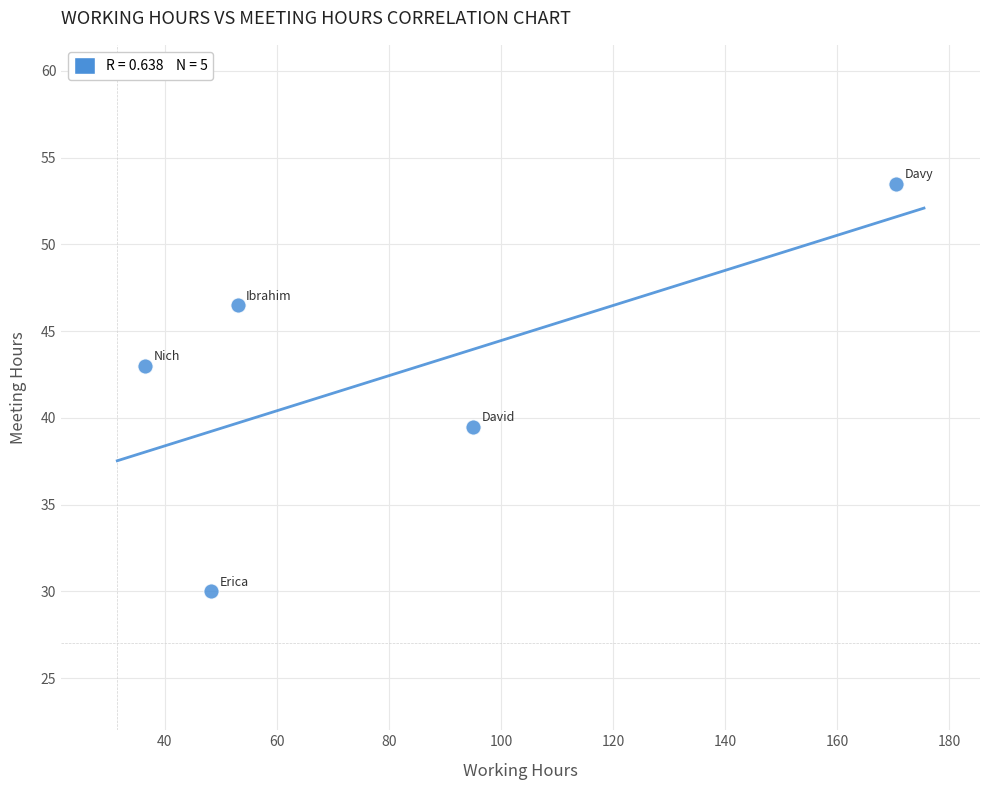

What is the range of X values (max minus min)?

134.0